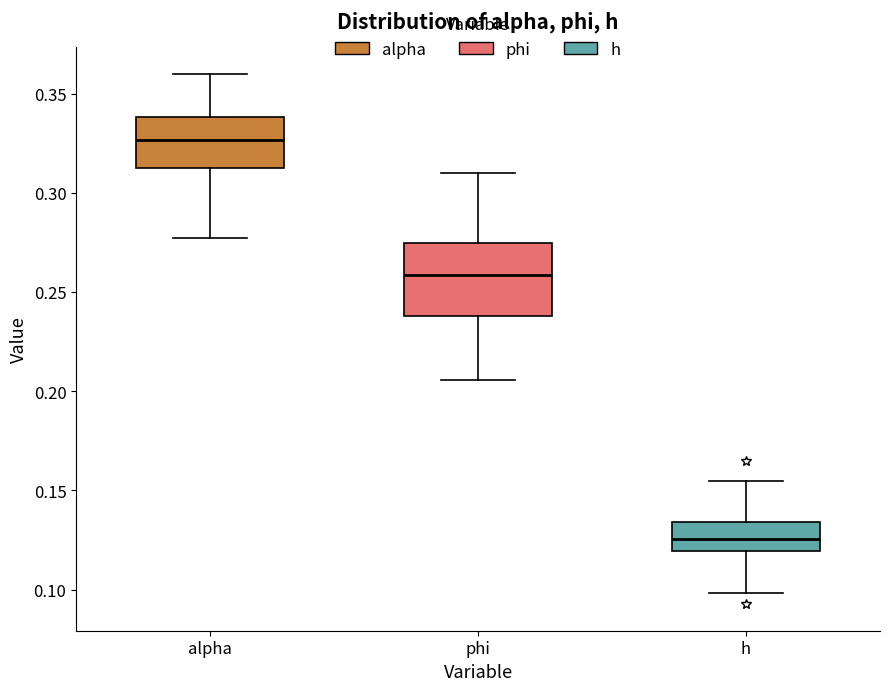

Reading left to right, transcribe this box plot: for each box, give where its median line is, the range the box spans, and where its two whiskers end, as read against the y-axis. The values are not printed on the chart, so give them approximately, as read against the axis.

alpha: median 0.325, box 0.315 to 0.340, whiskers 0.275 to 0.360
phi: median 0.260, box 0.240 to 0.275, whiskers 0.205 to 0.310
h: median 0.125, box 0.120 to 0.135, whiskers 0.100 to 0.155